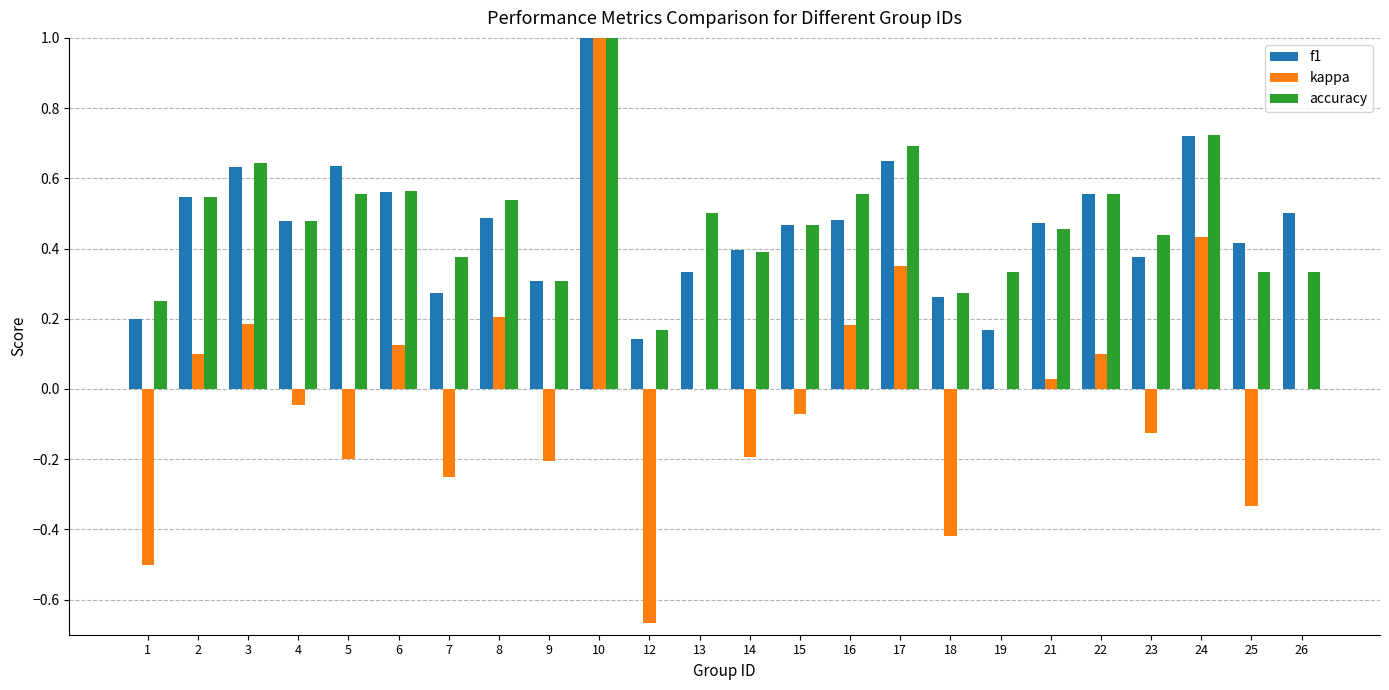

What are all the series names shown in the legend?

f1, kappa, accuracy